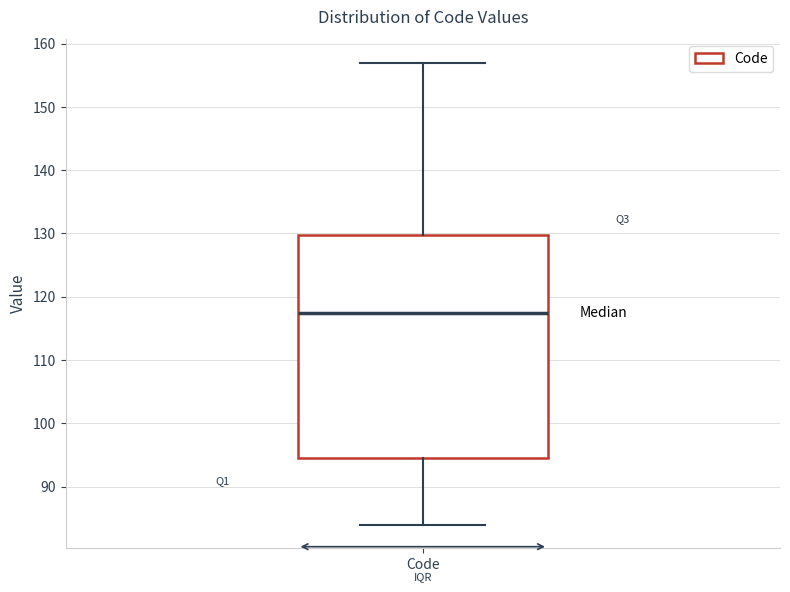

Transcribe this box plot: give where the median line is, the range the box spans, and where the two whiskers end, as read against the y-axis. The values are not printed on the chart, so give them approximately, as read against the axis.

median 118, box 95 to 130, whiskers 84 to 157